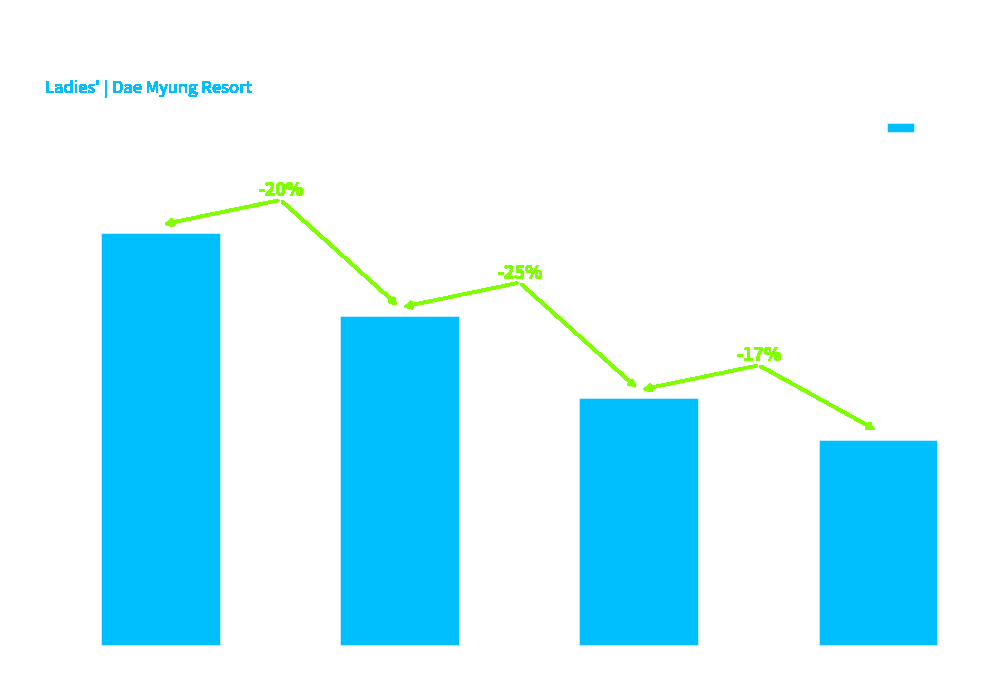

Which has a higher value, Gi-Hye KANG or Mie AJIKI?

Gi-Hye KANG